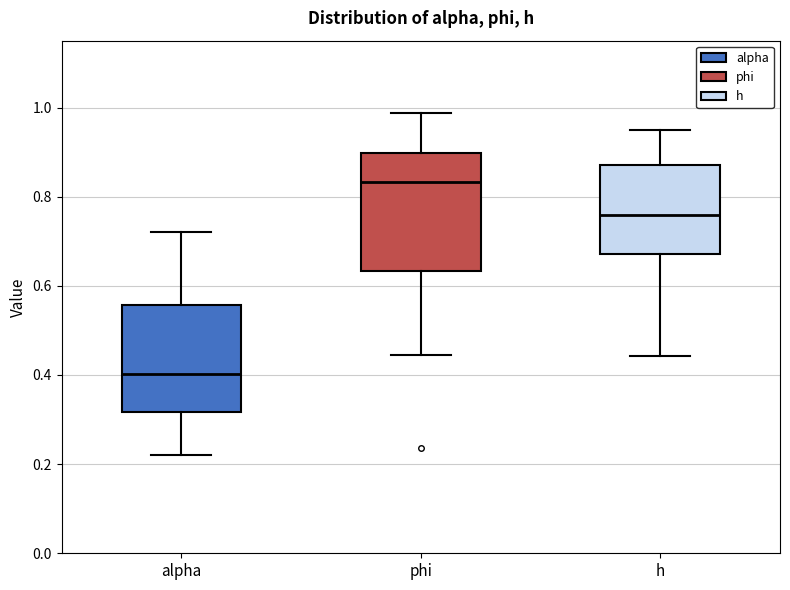

Which box is the tallest, from its lower edge to its upper edge?

phi